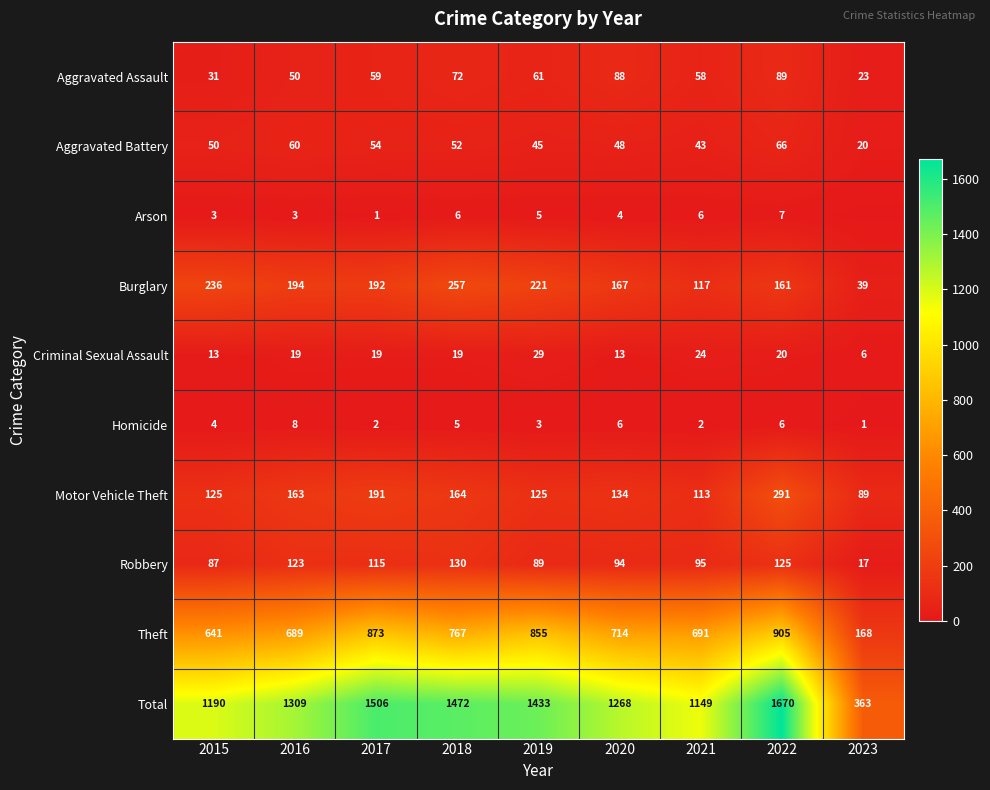

At 2016, list the series in order from smallest to largest.

Arson, Homicide, Criminal Sexual Assault, Aggravated Assault, Aggravated Battery, Robbery, Motor Vehicle Theft, Burglary, Theft, Total